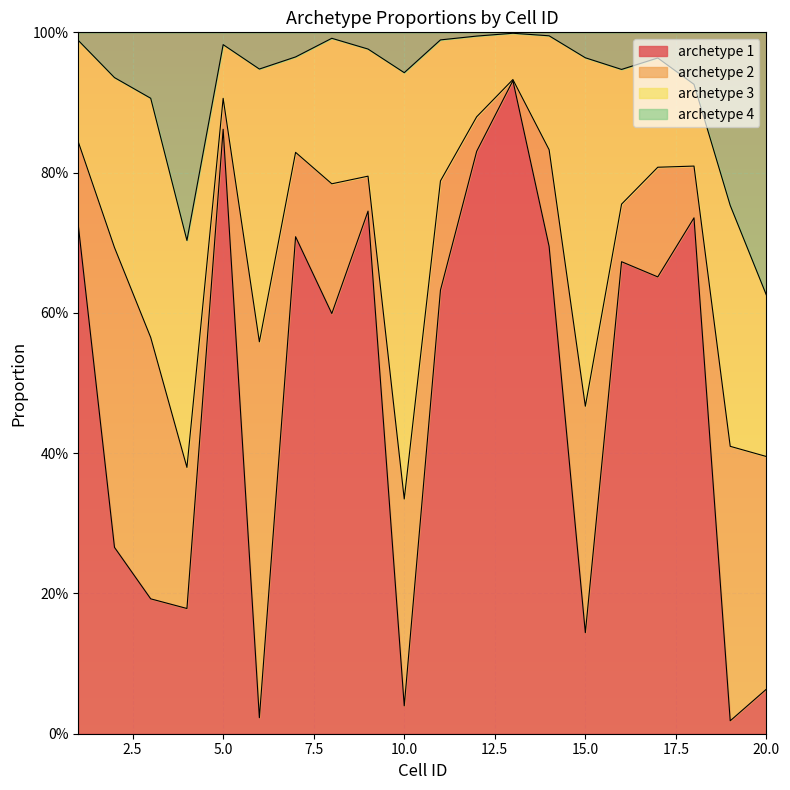

True or false: archetype 4 has a value of 0.6 at 18.

False